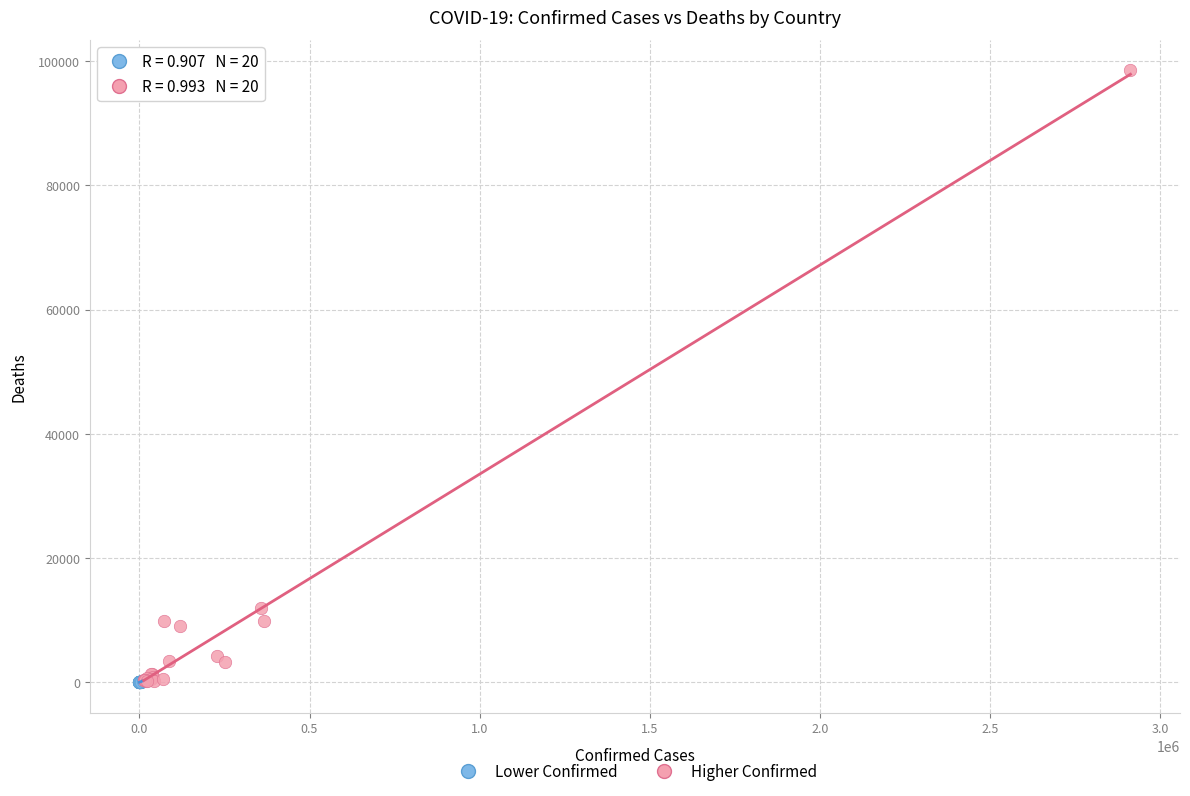

Which series contains the highest Y value?

Higher Confirmed